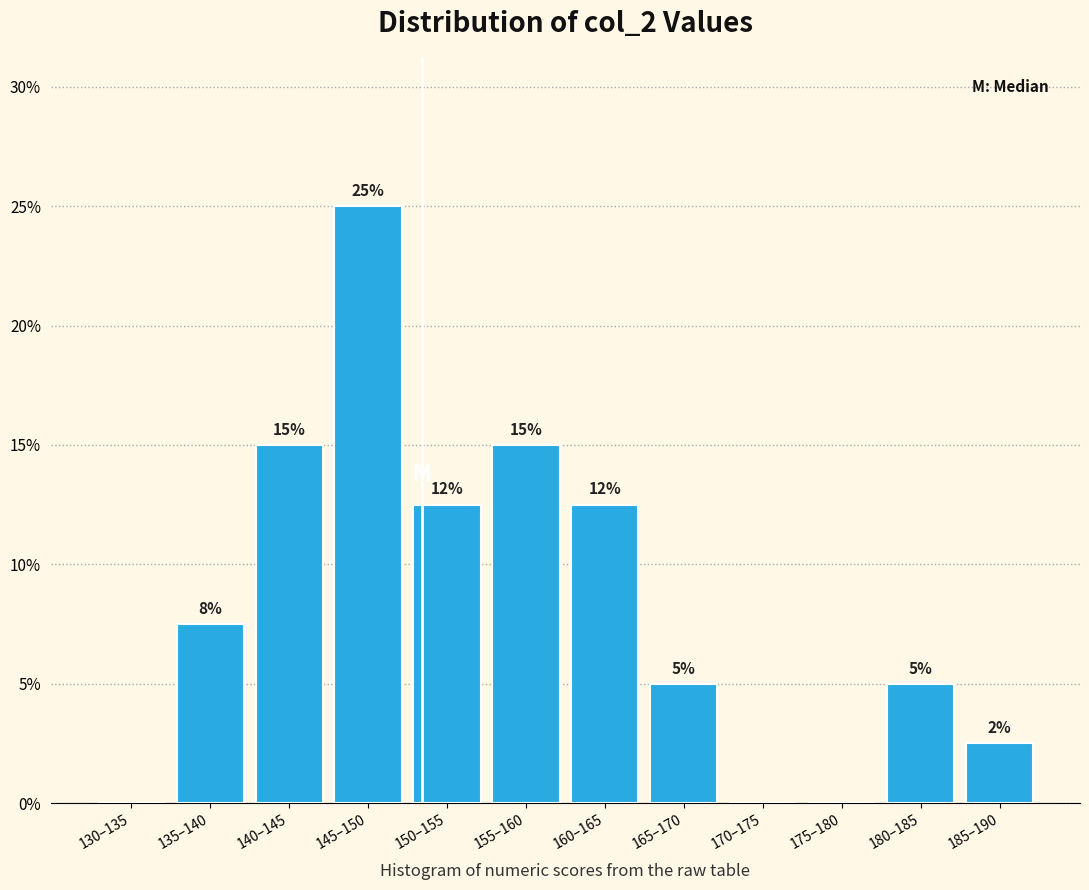

What is the change in value from 140–145 to 175–180?

-15.0